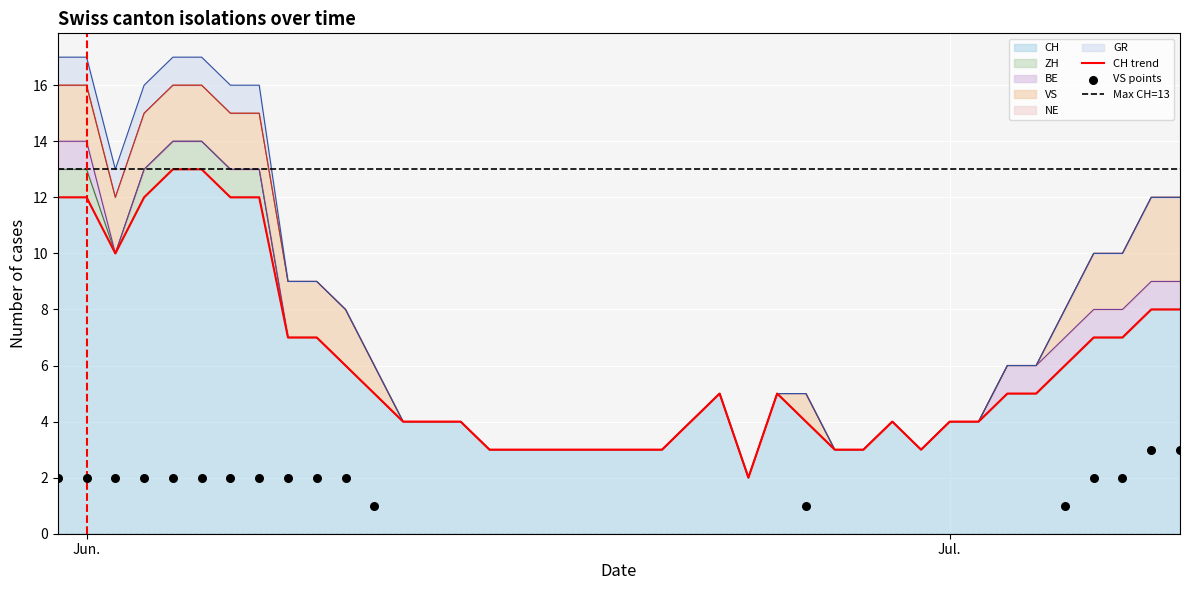

Which series has the largest Y range (max minus min)?

CH